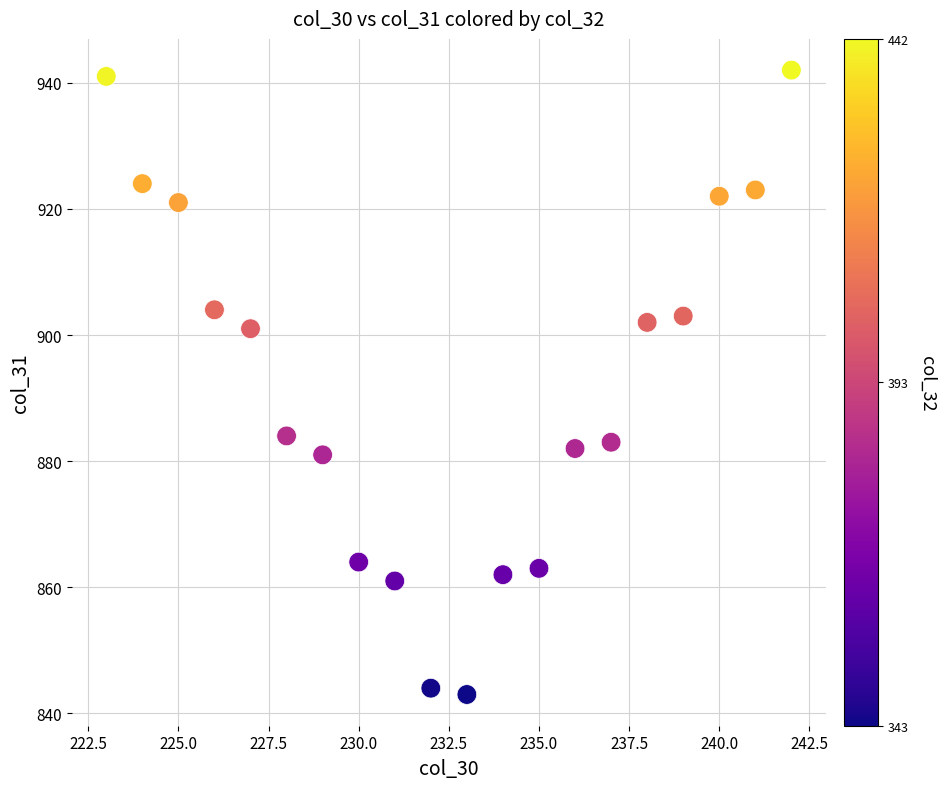

What is the range of Y values (max minus min)?

99.0